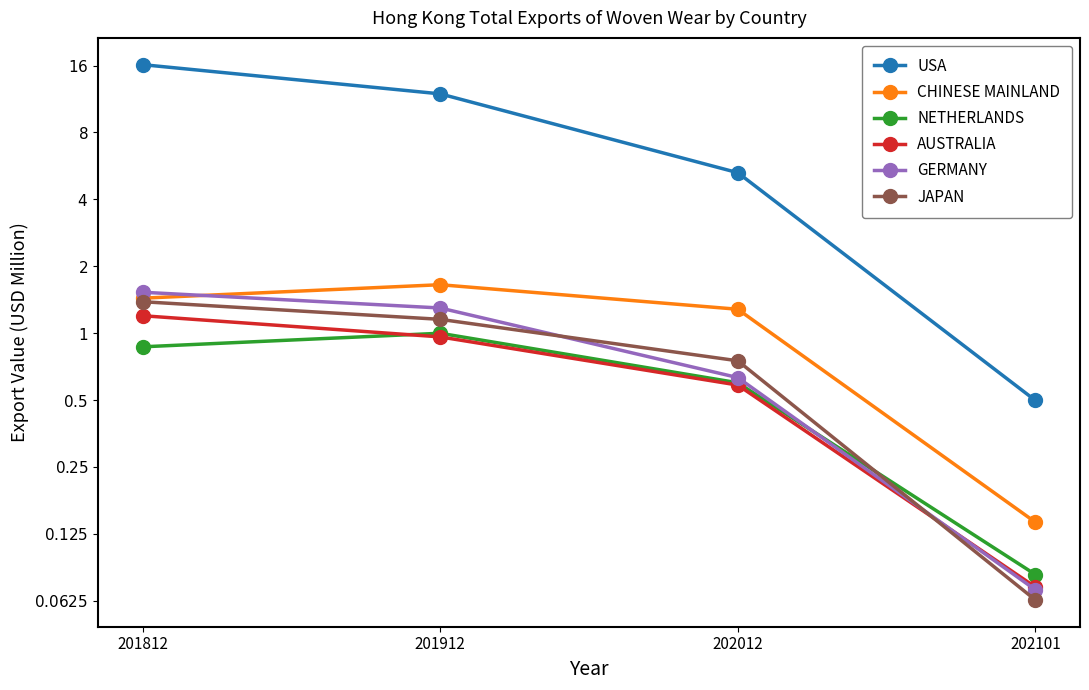

What is the minimum value for CHINESE MAINLAND?

0.1